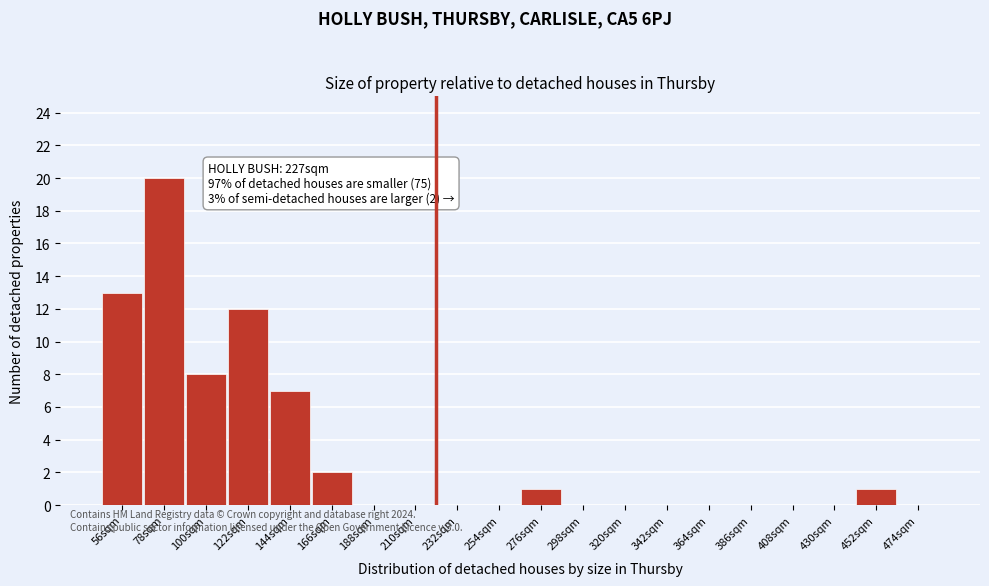

Reading left to right, what are all the values shown in this chart?

56sqm=13	78sqm=20	100sqm=8	122sqm=12	144sqm=7	166sqm=2	188sqm=0	210sqm=0	232sqm=0	254sqm=0	276sqm=1	298sqm=0	320sqm=0	342sqm=0	364sqm=0	386sqm=0	408sqm=0	430sqm=0	452sqm=1	474sqm=0